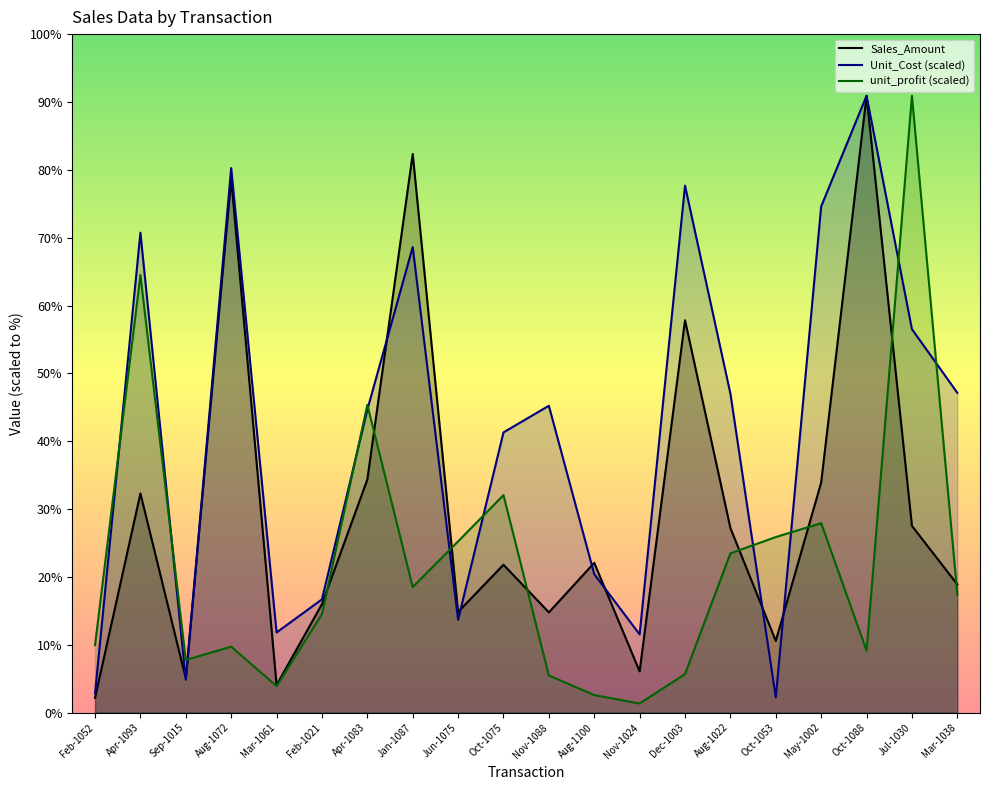

At which label does unit_profit reach its minimum?

Nov-1024